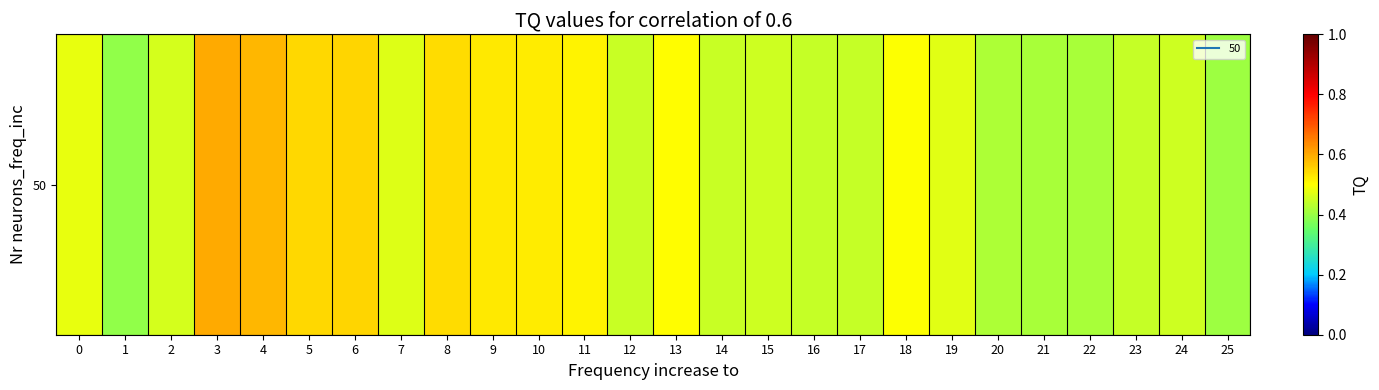

Count the number of data series in this chart.

1